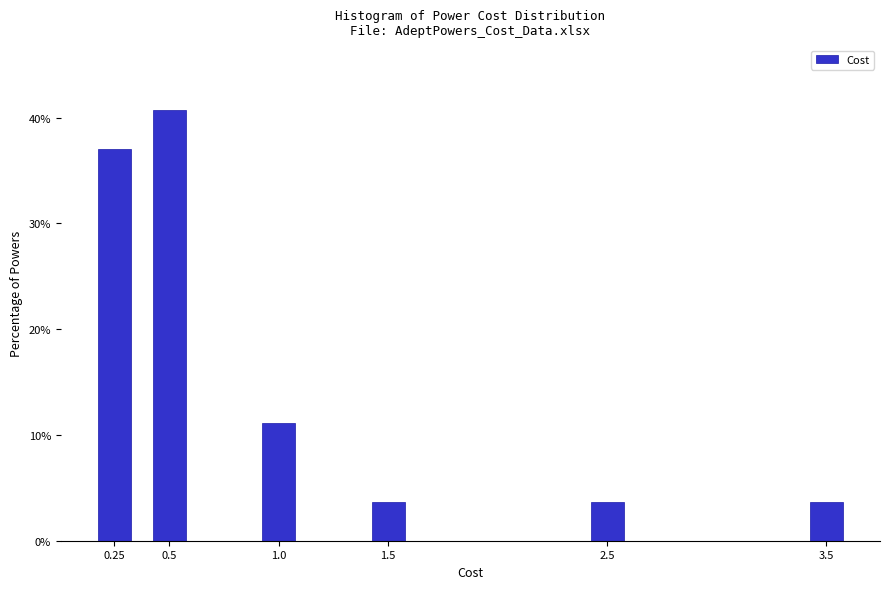

Reading left to right, transcribe all the data shown in this chart.

37.0	40.7	11.1	3.7	3.7	3.7